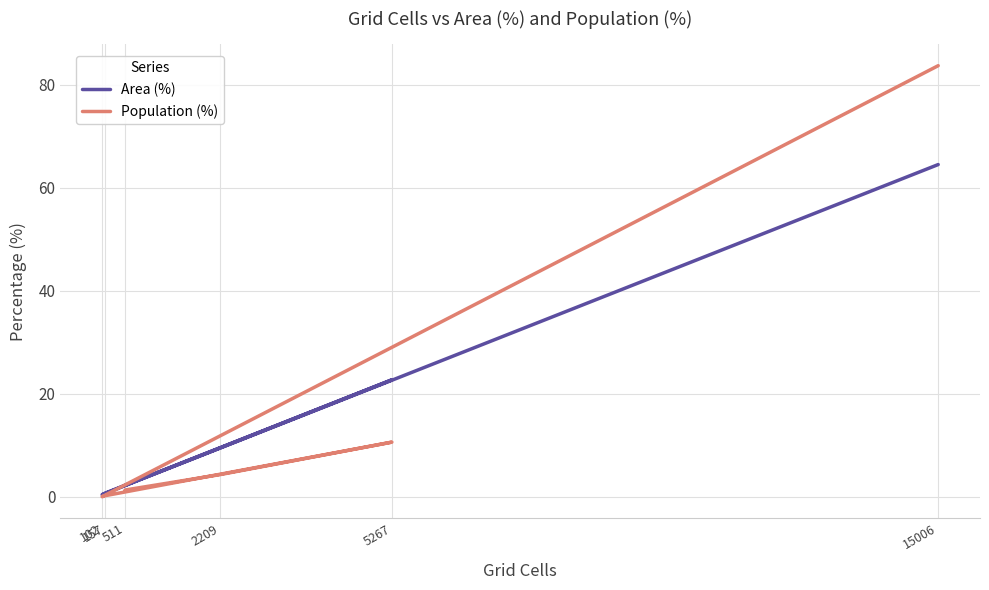

Reading right to left, list all the values displayed in this chart.

Area (%): 15006=64.5	102=0.4	157=0.7	5267=22.7	2209=9.5	511=2.2
Population (%): 15006=83.7	102=0.0	157=0.2	5267=10.6	2209=4.3	511=1.3